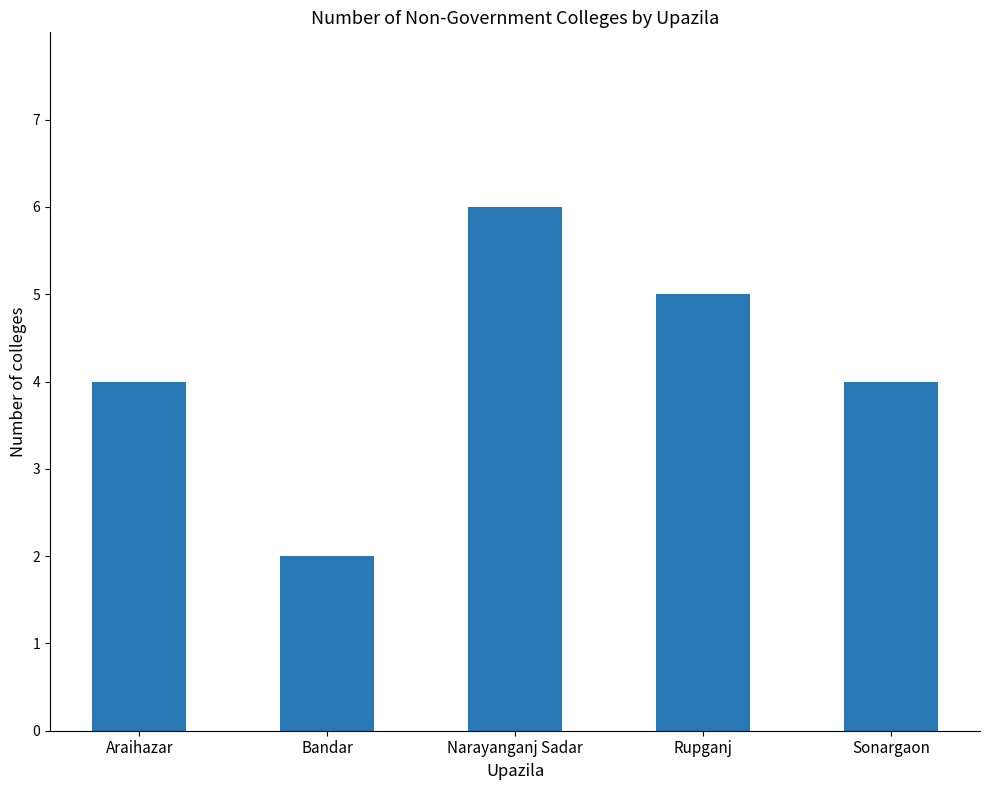

Reading left to right, extract all data points from this chart.

4	2	6	5	4